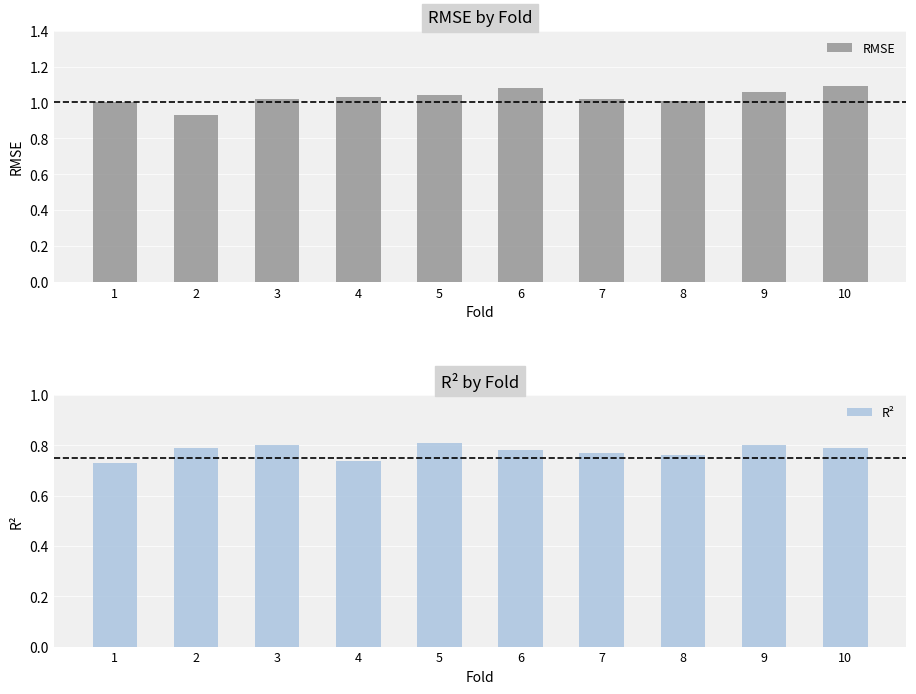

Which series has the widest spread of values?

RMSE